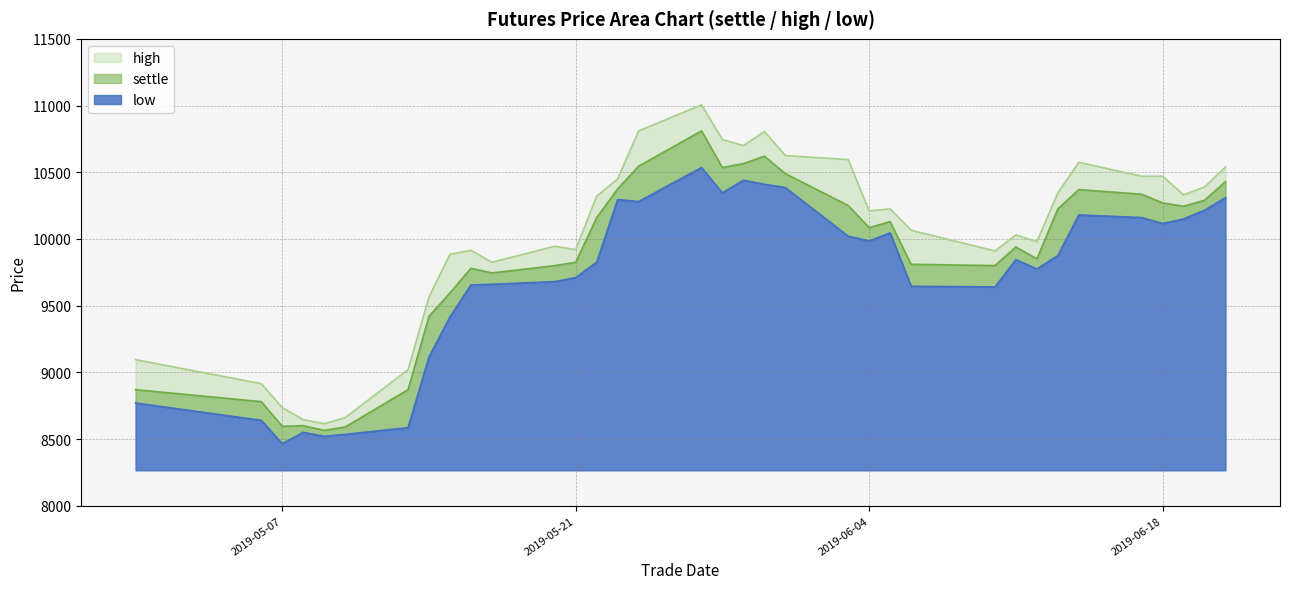

What is the average value of the high series?

10010